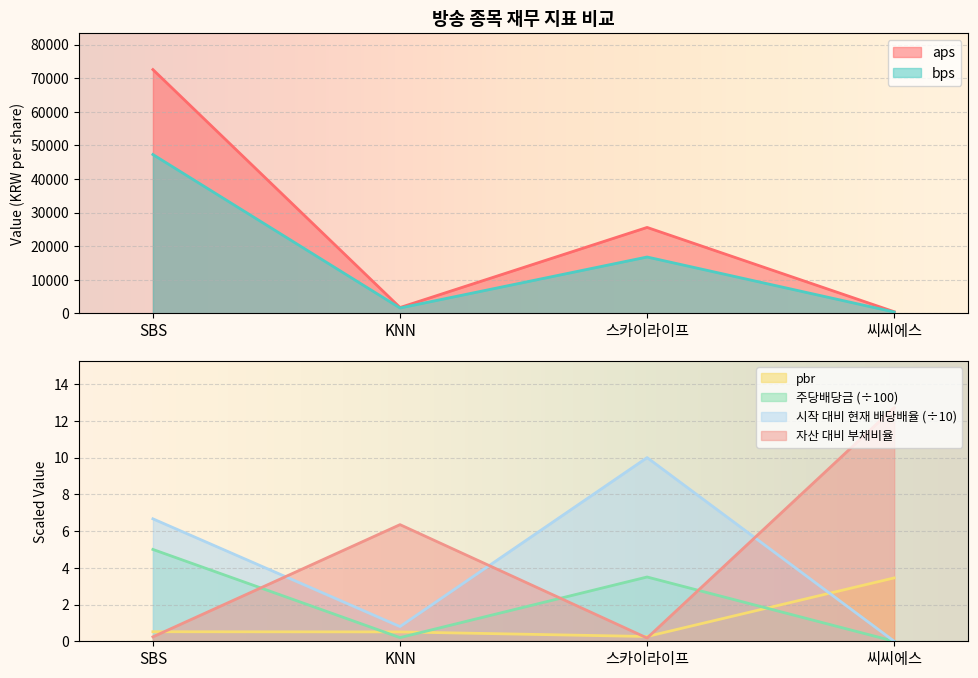

The 자산 대비 부채비율 series shows 6.3 at KNN. True or false?

True